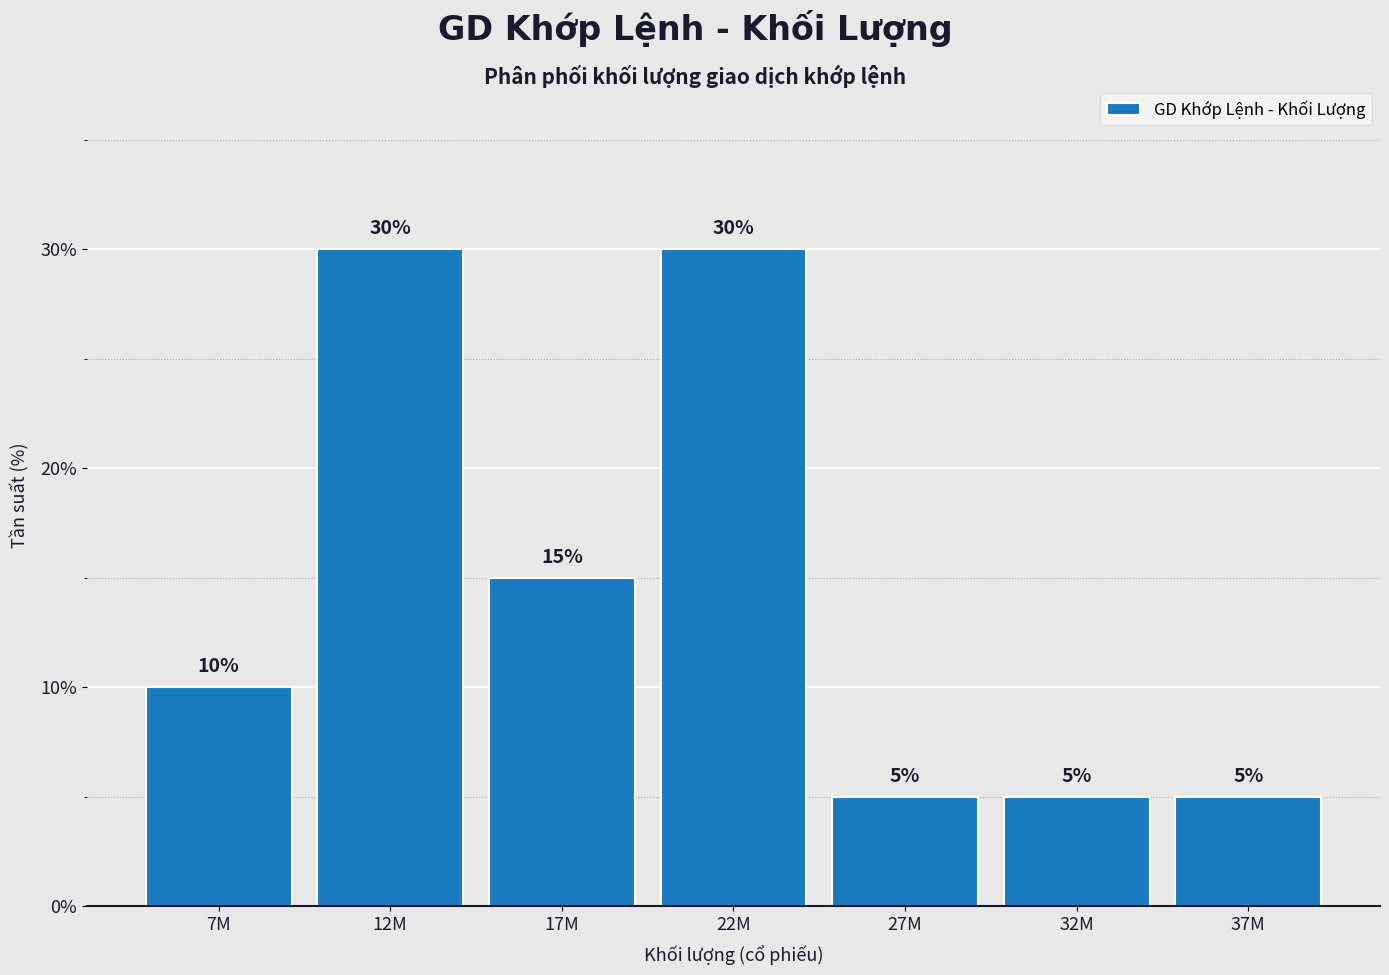

Reading left to right, list all the values displayed in this chart.

7M=10	12M=30	17M=15	22M=30	27M=5	32M=5	37M=5